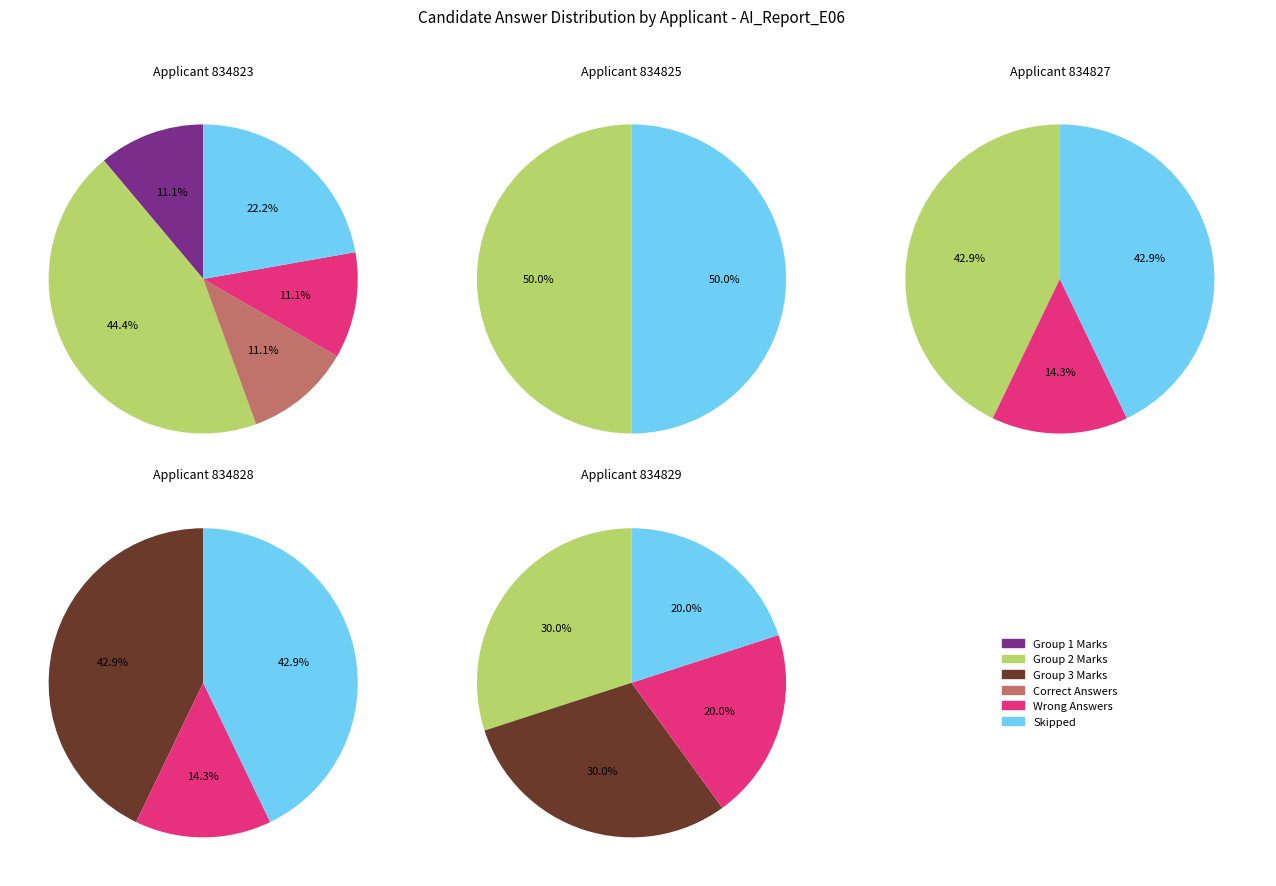

The 834826 slice represents 0% of the pie. True or false?

True